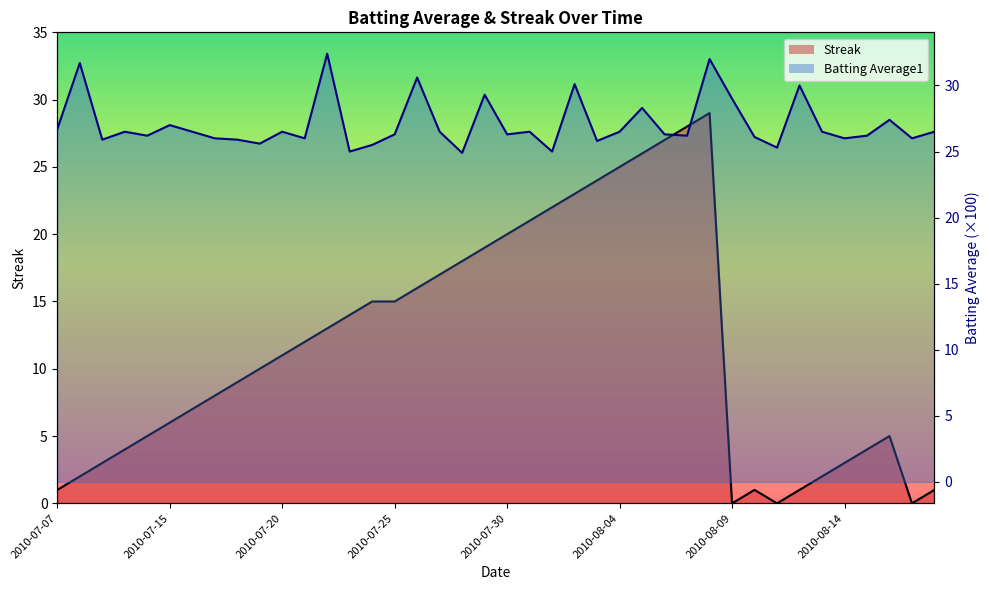

Which series has the widest spread of values?

Streak